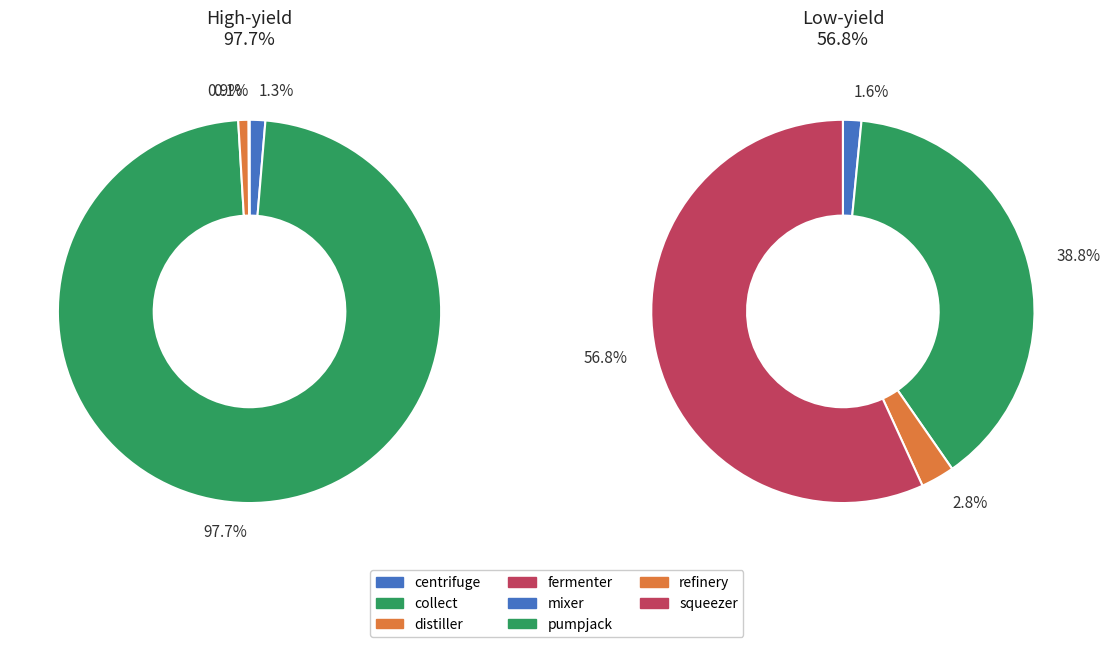

What is the majority slice?

collect